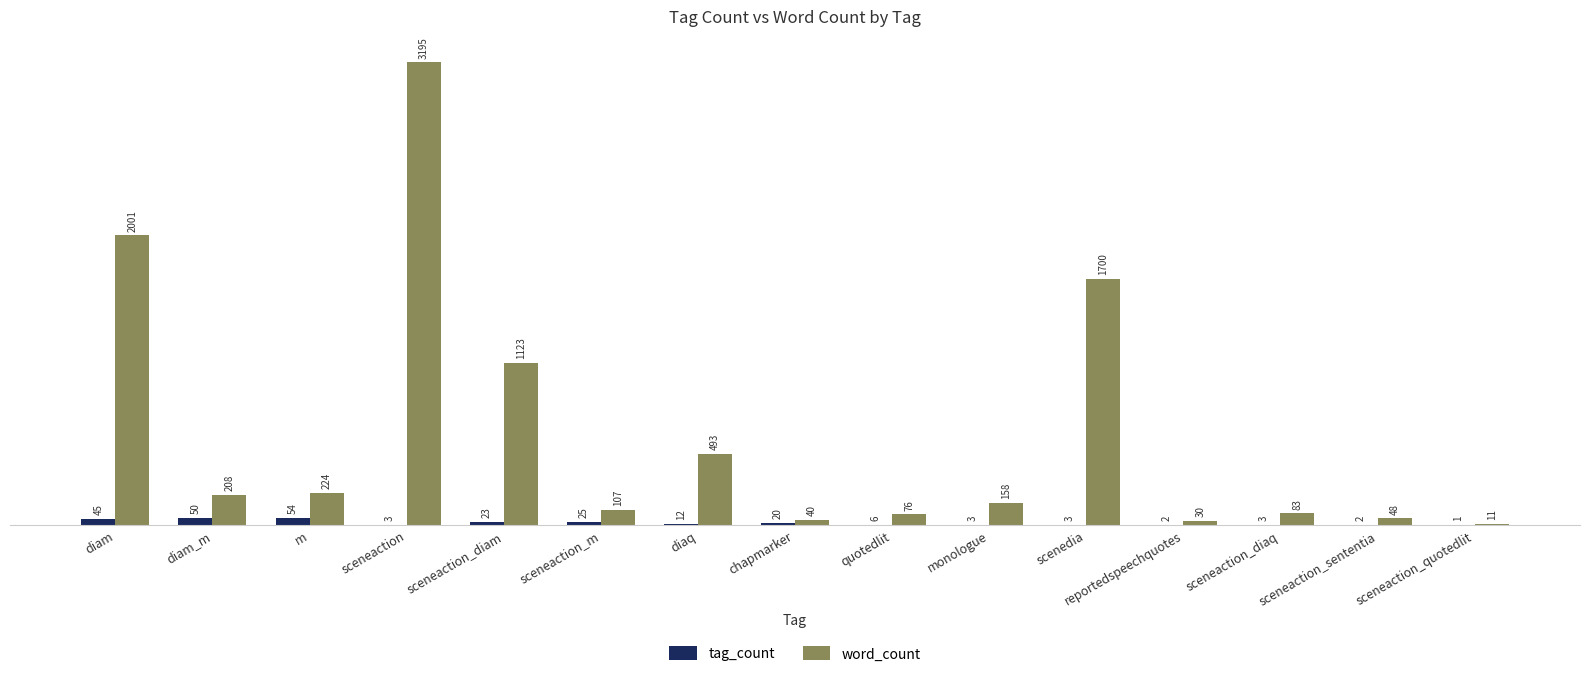

At which label does tag_count first exceed 6?

diam